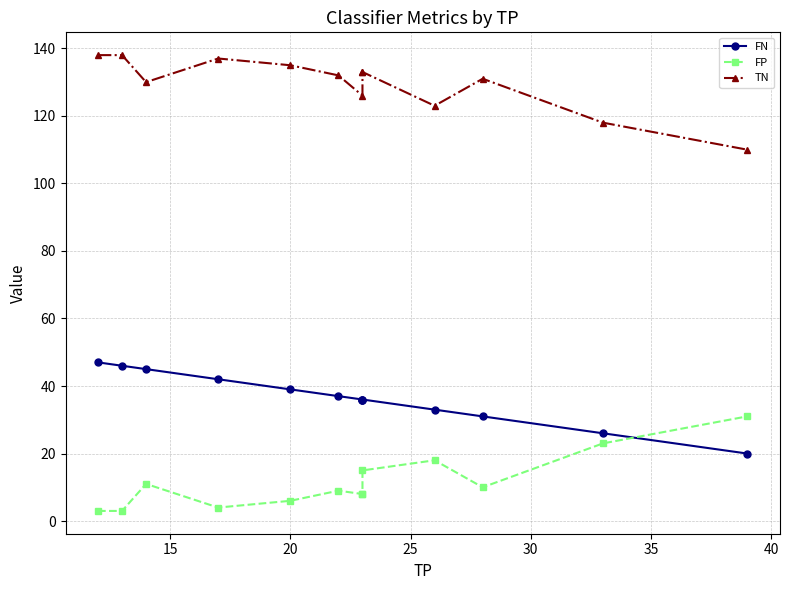

True or false: FN has a value of 61 at 35.

False